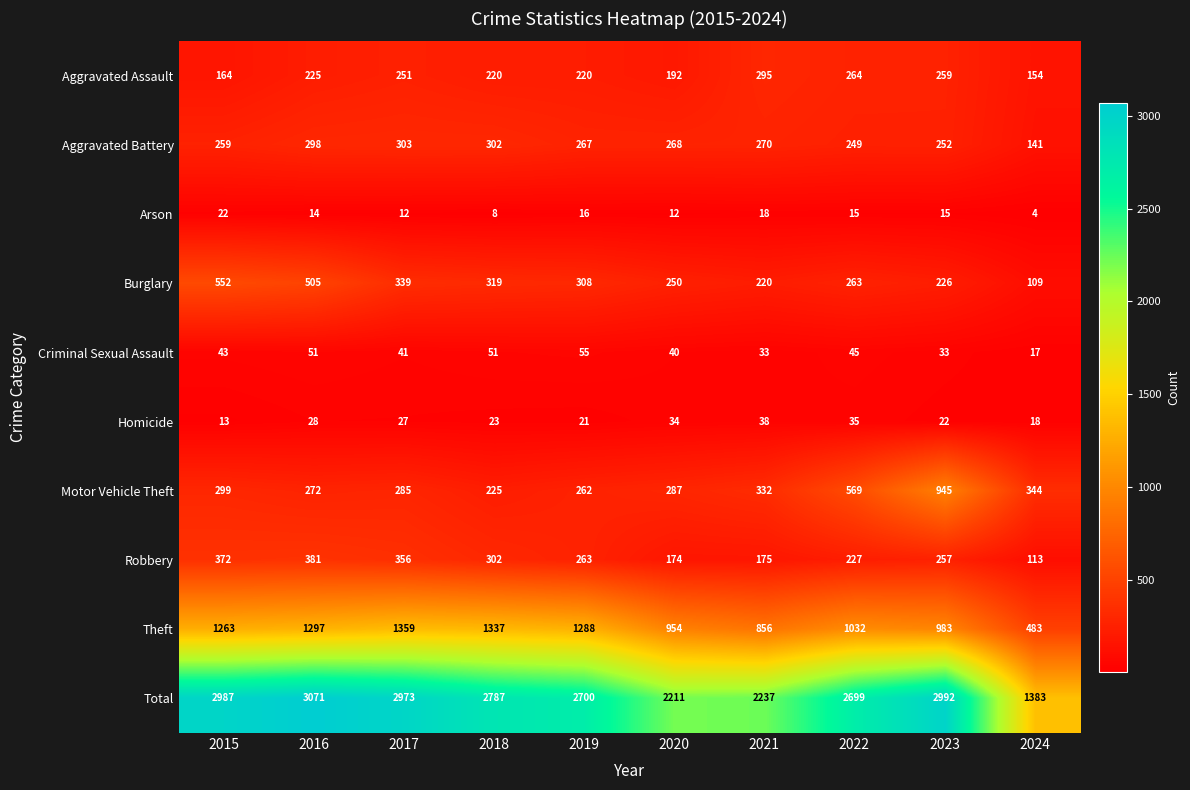

What is the spread (max minus min) of values at 2023?

2977